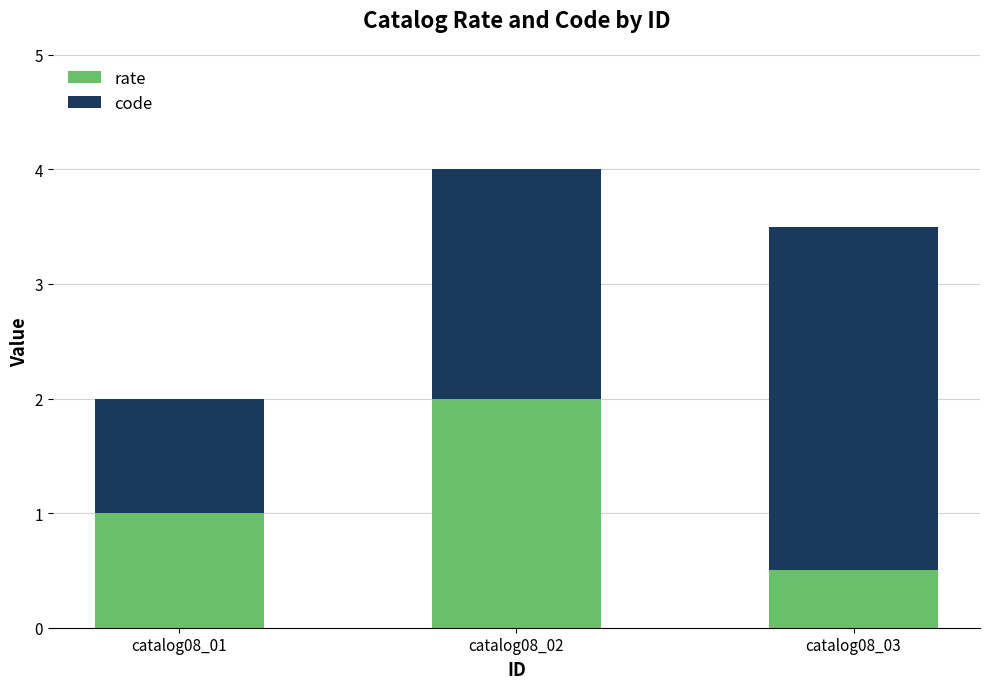

What is the sum of all rate values?

3.5